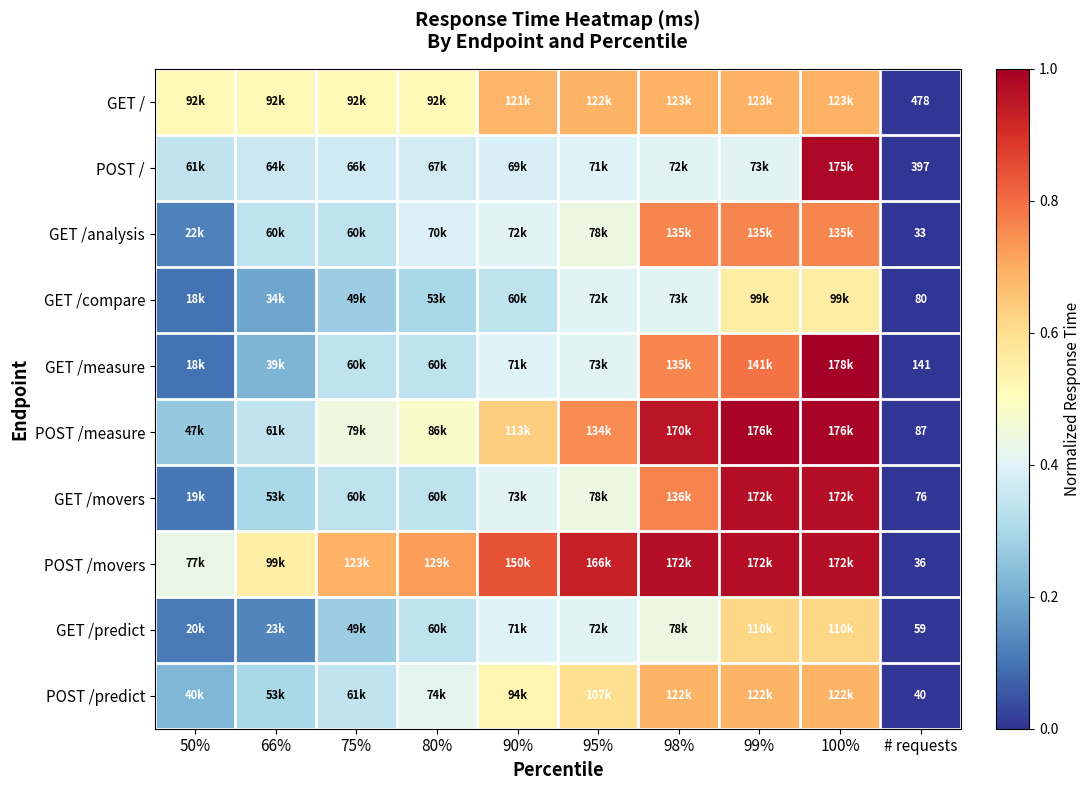

Which series has the largest total across all categories?

POST /movers